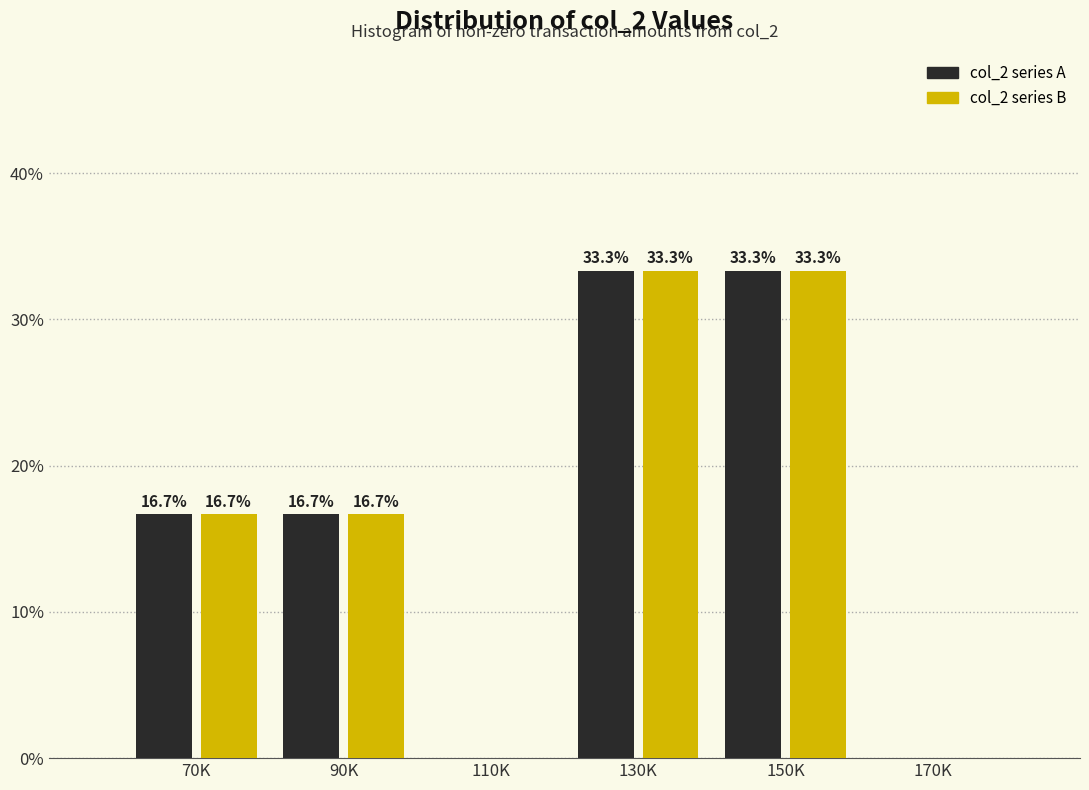

What is the maximum value shown in the chart?

33.3